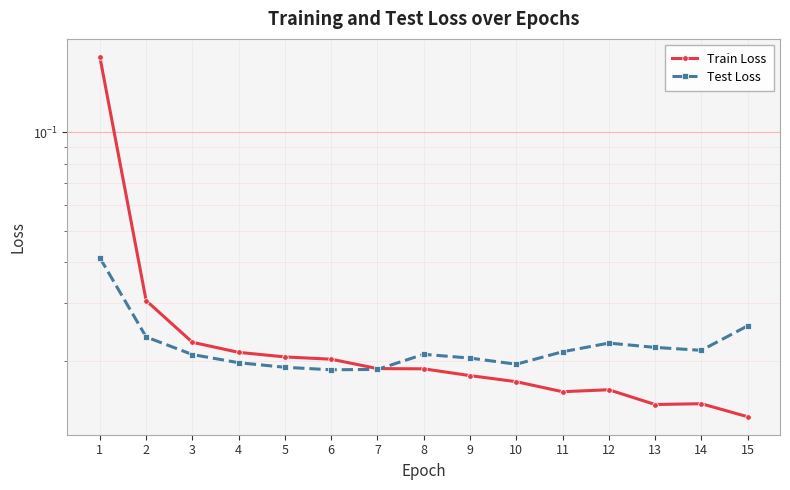

How many lines are shown in the chart?

2